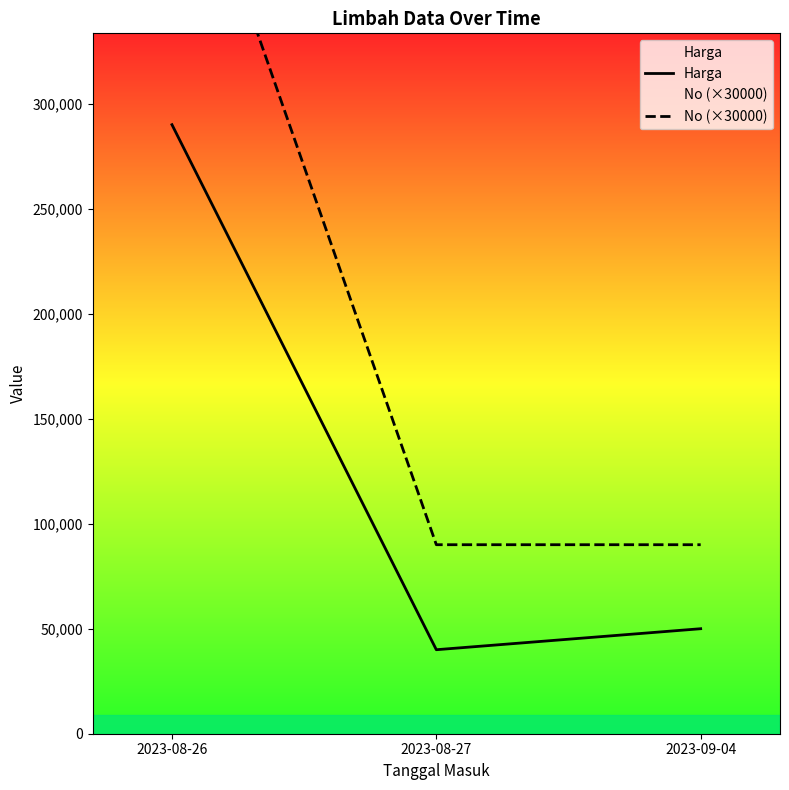

Reading left to right, transcribe all the data shown in this chart.

Harga: 290000	40000	50000
No (×30000): 450000	90000	90000